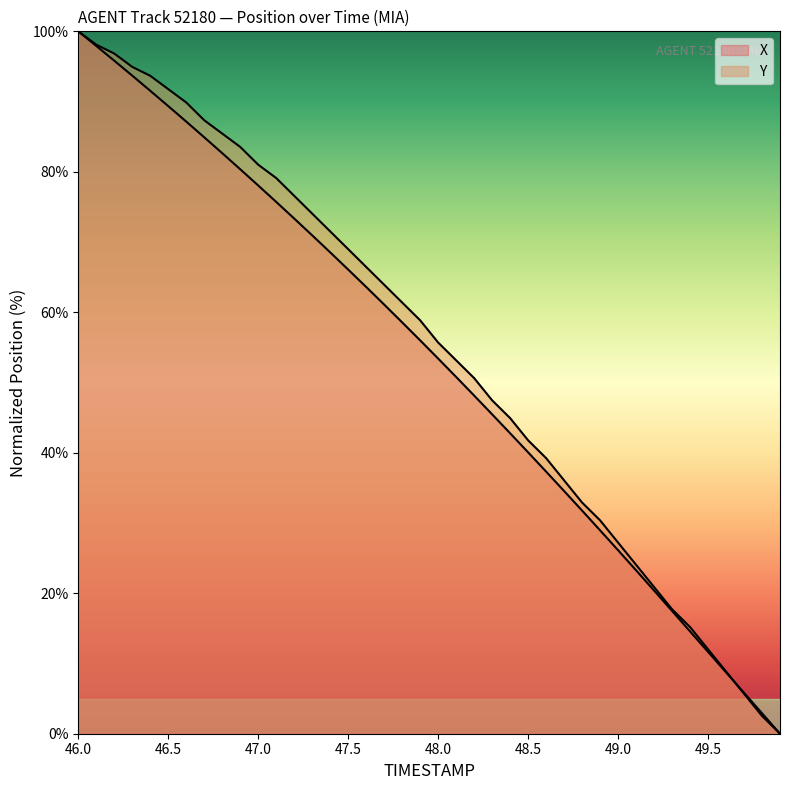

How many data points does each series have?

40